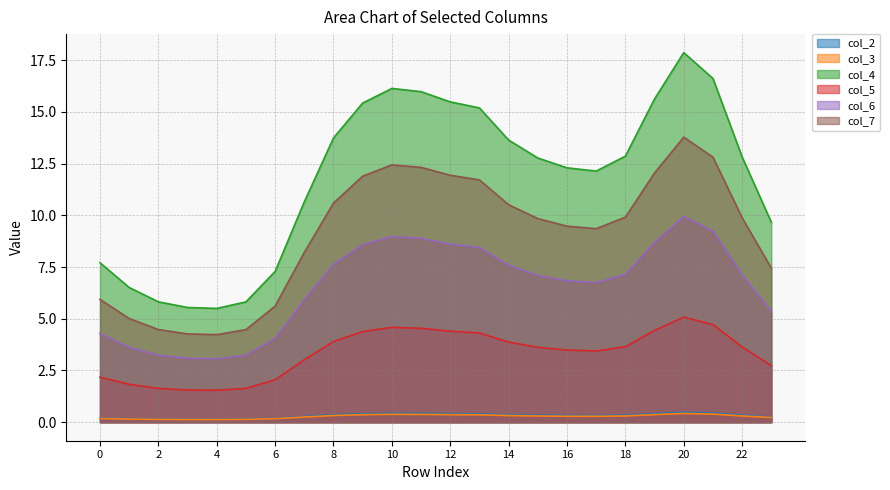

Where does the col_5 series first go above 3?

7